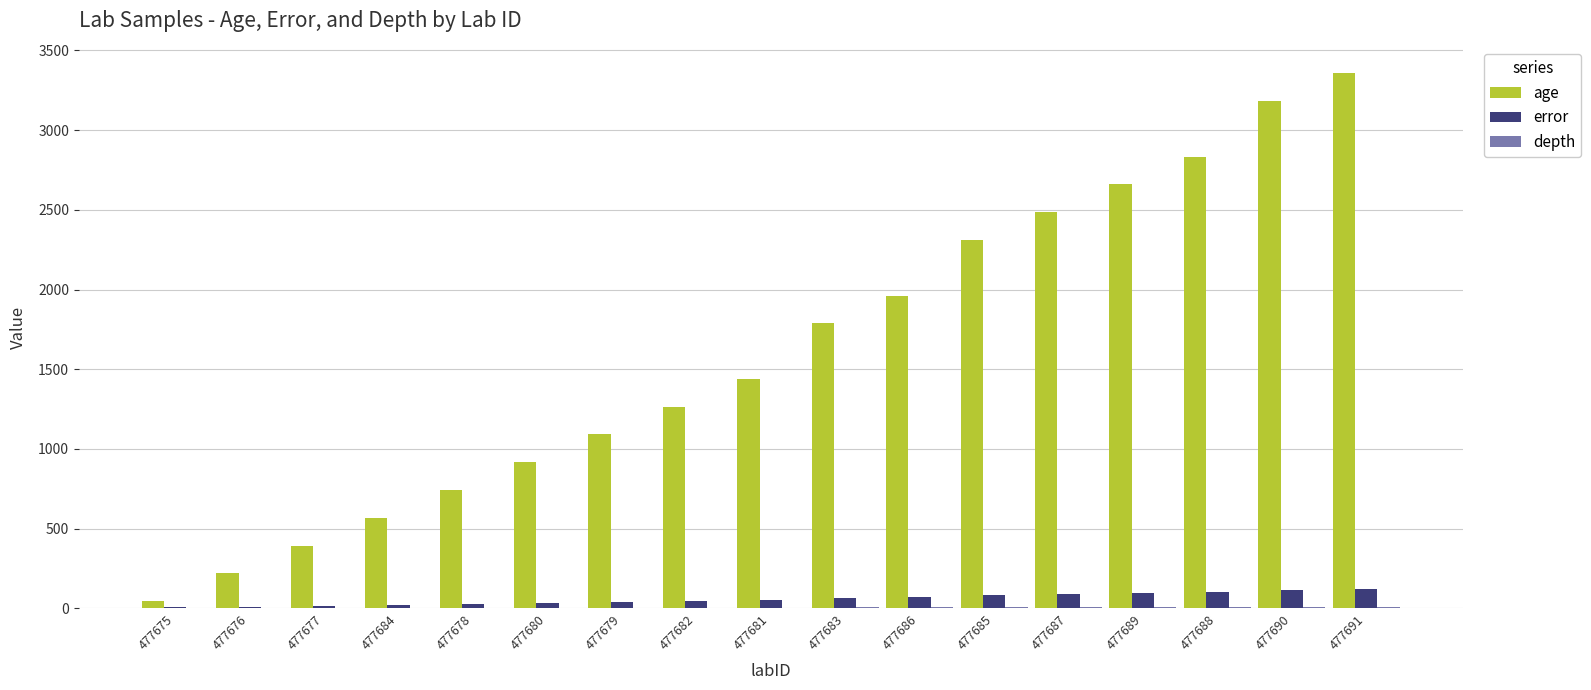

Is it true that age equals 164.2 at 477684?

False